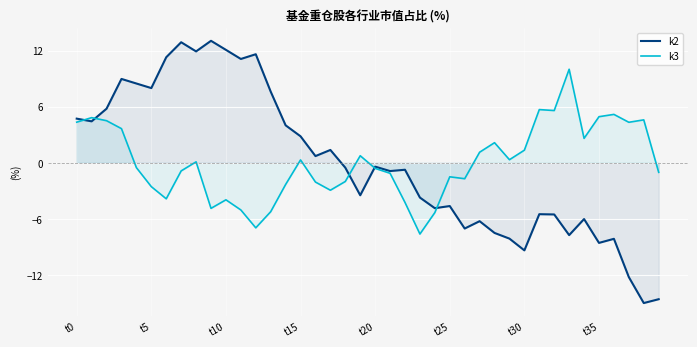

Which series has the widest spread of values?

k2